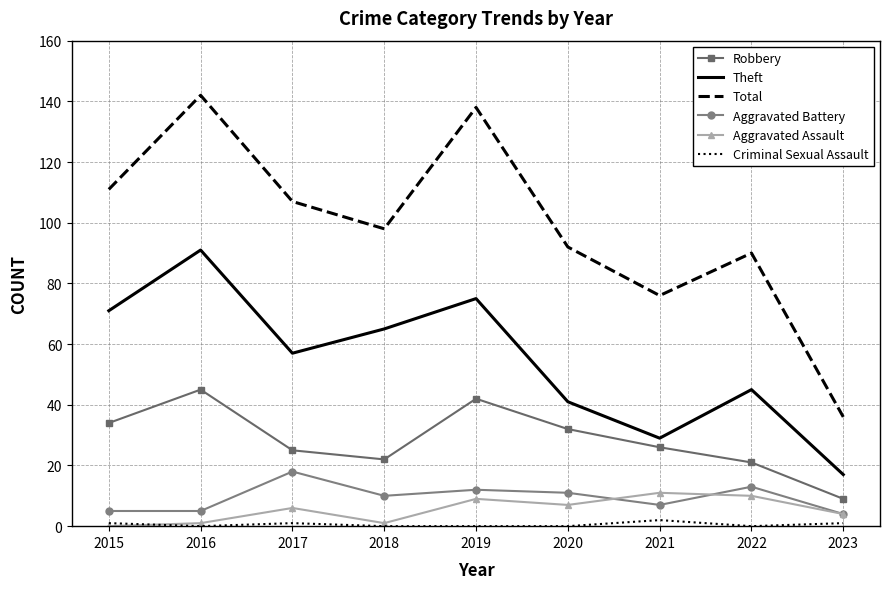

What is the approximate value of Theft at 2020, to the nearest 10?

40